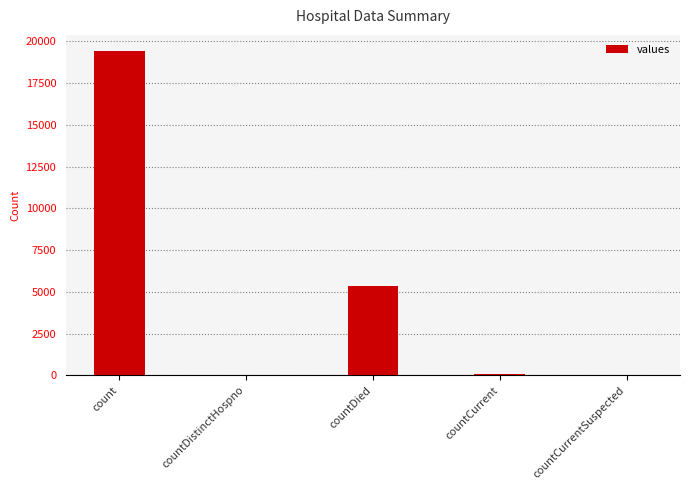

What is the change in value from countDistinctHospno to countDied?

+5319